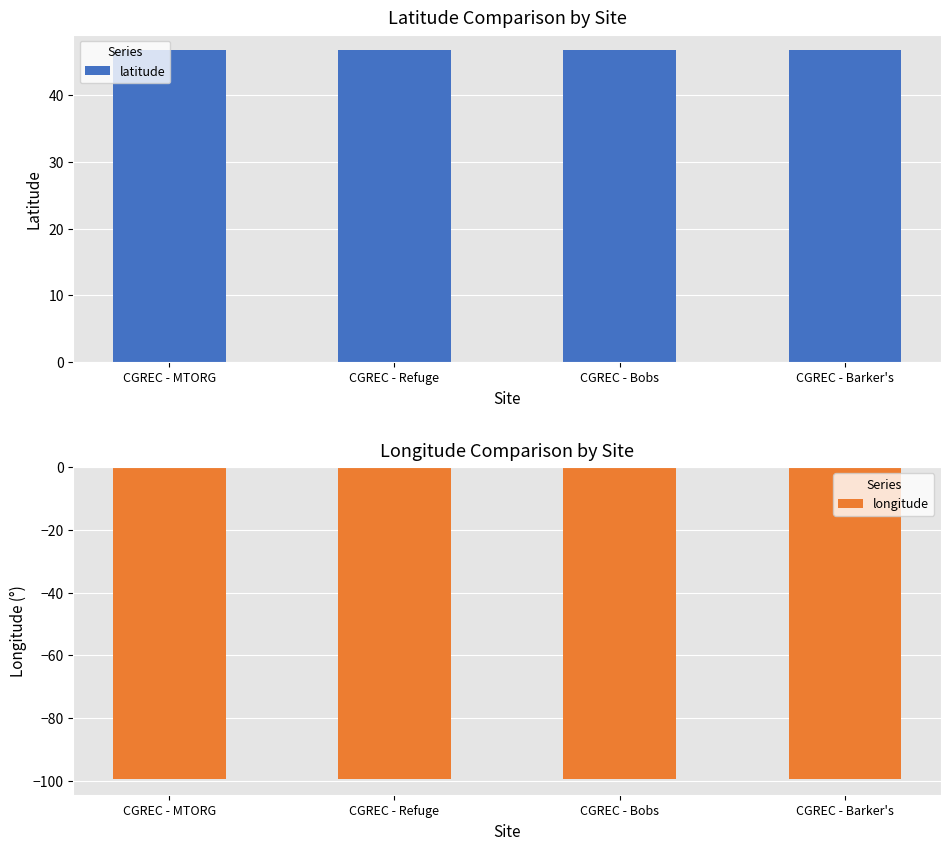

What position from the left is CGREC - Bobs?

3